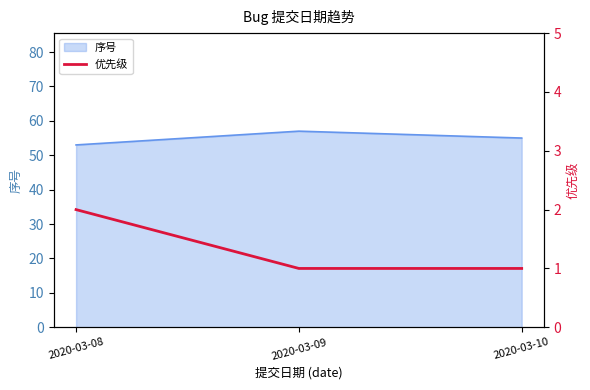

How many values in the 序号 series are below 55?

1